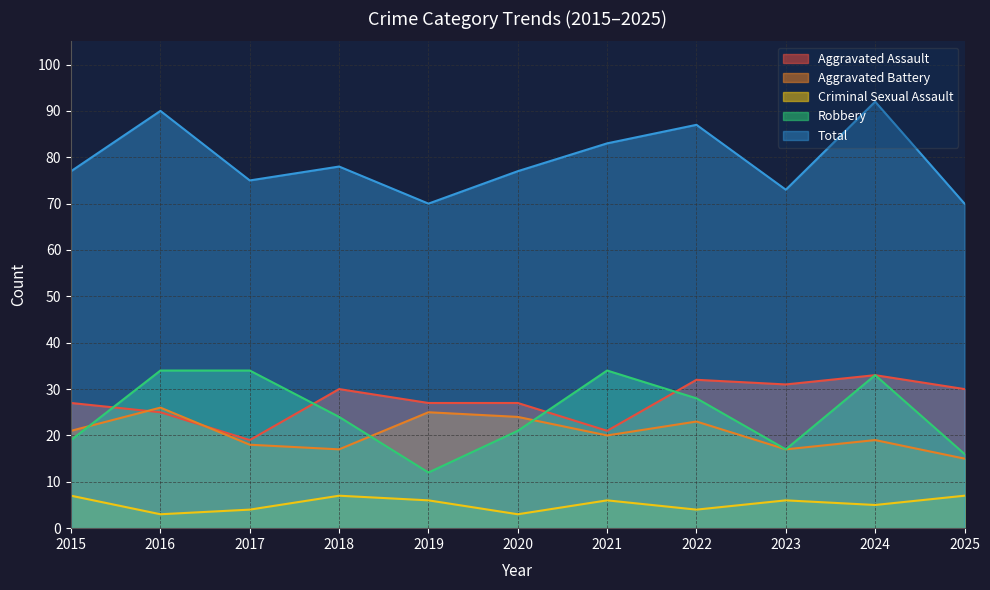

What is the lowest value of the Robbery series?

12